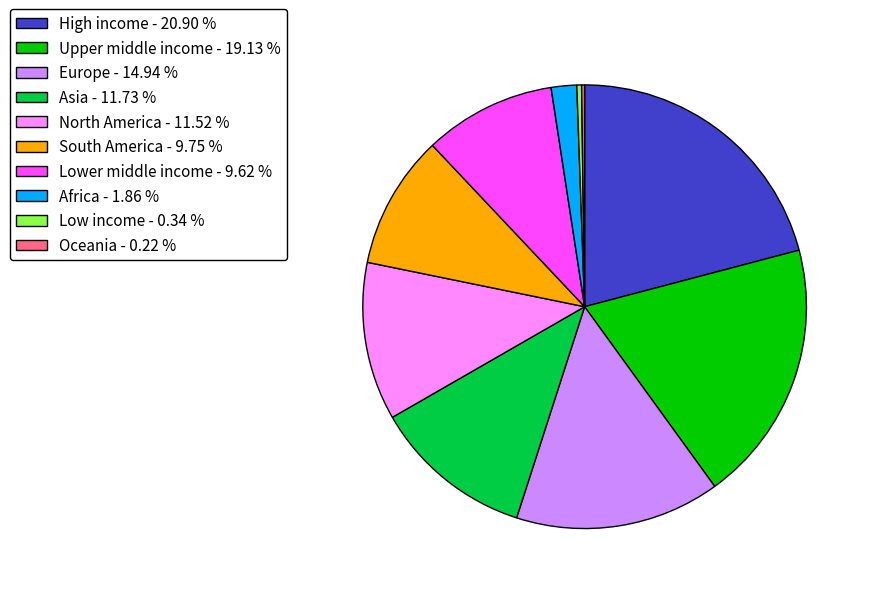

The Lower middle income slice represents 3% of the pie. True or false?

False